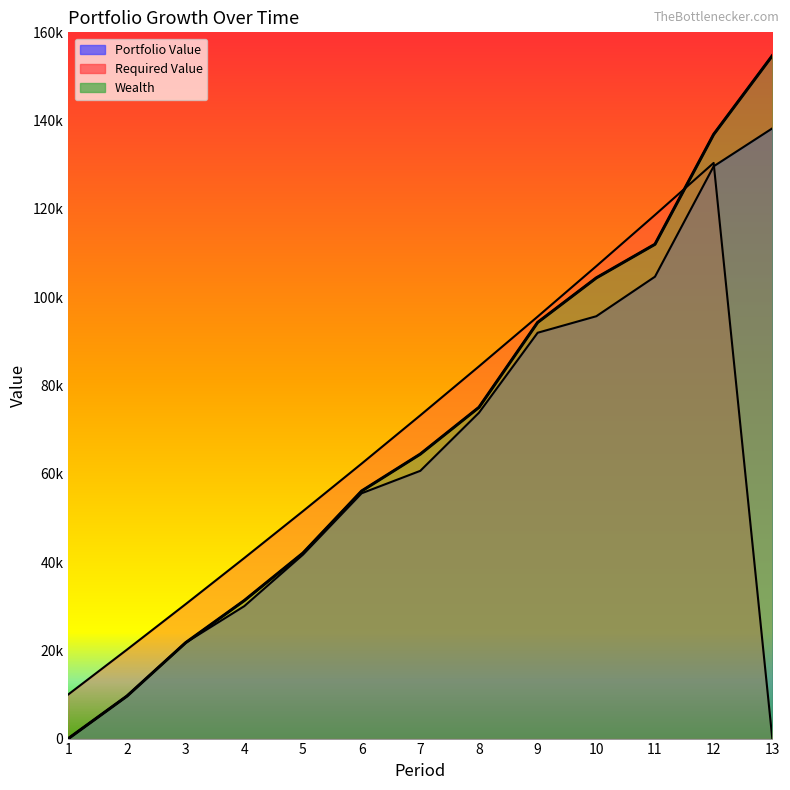

Which series has the widest spread of values?

Wealth